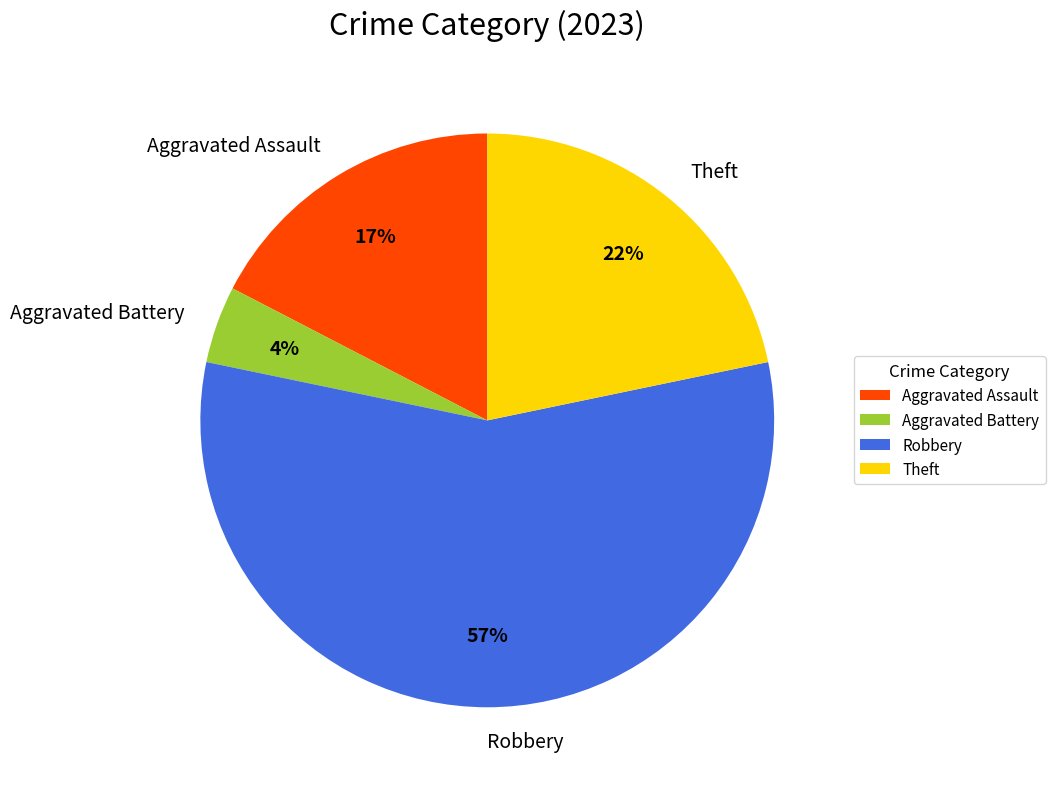

To the nearest percent, what percentage of the pie is Aggravated Assault?

17%